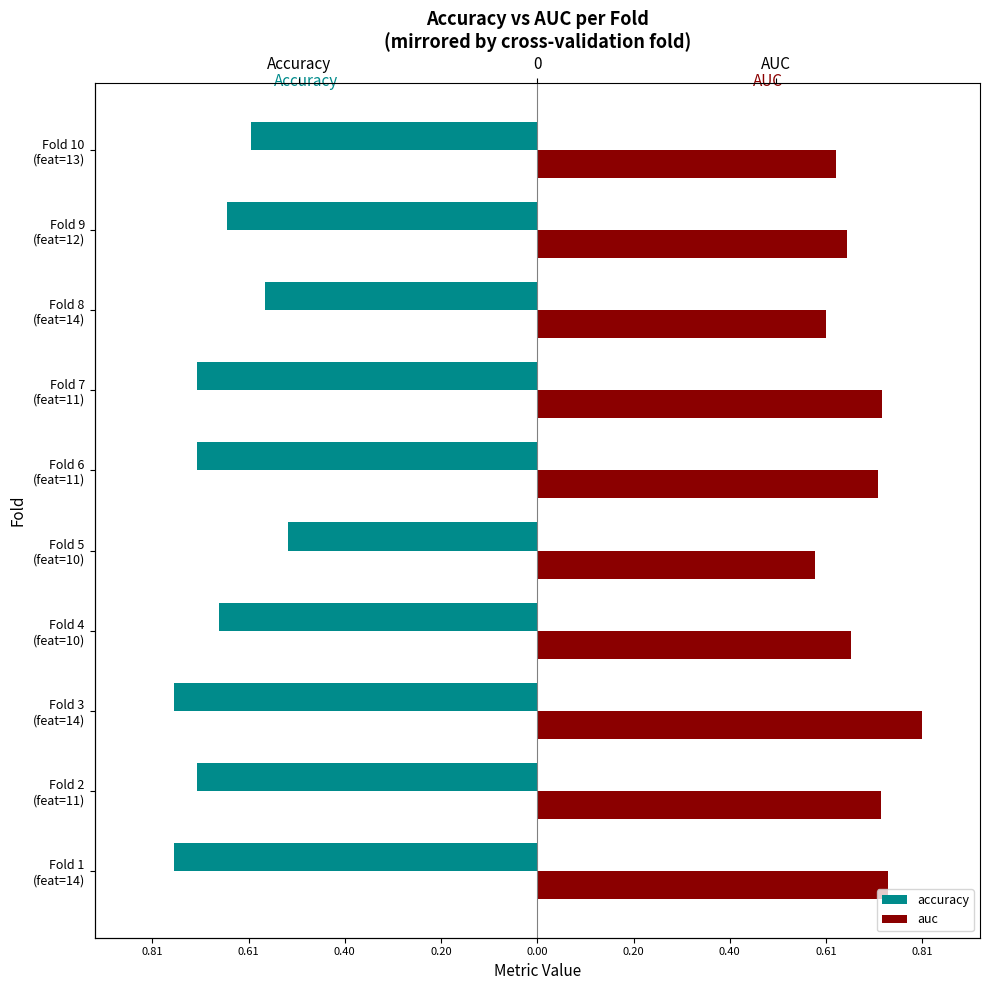

What is the highest value of the auc series?

0.8